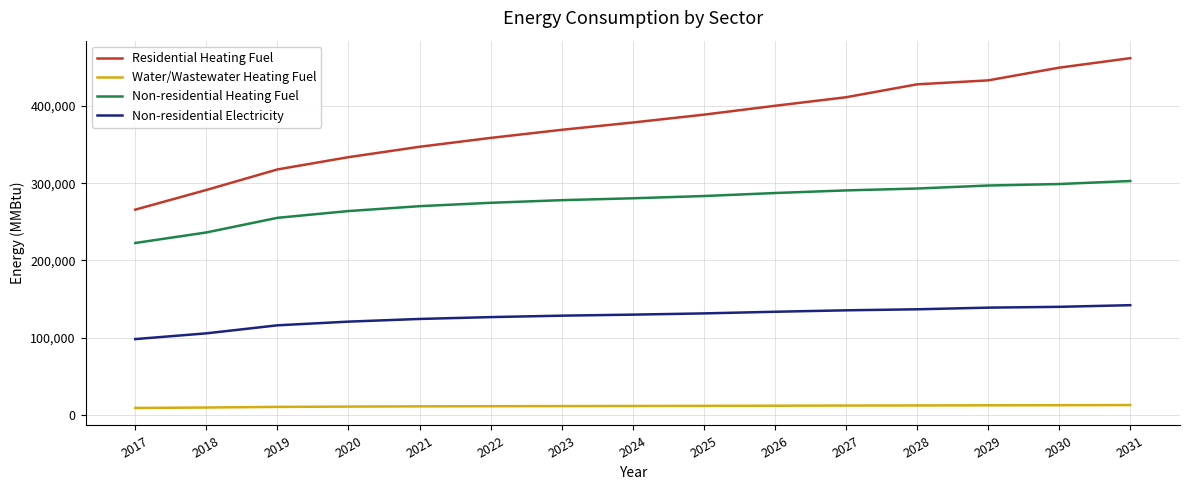

What is the difference between the maximum and minimum values in the Non-residential Electricity series?

43910.1